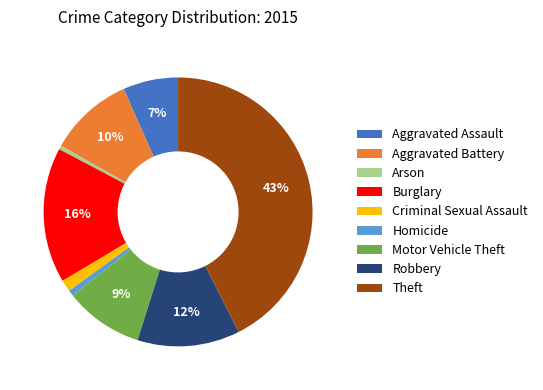

Does Homicide represent more than half of the total?

No